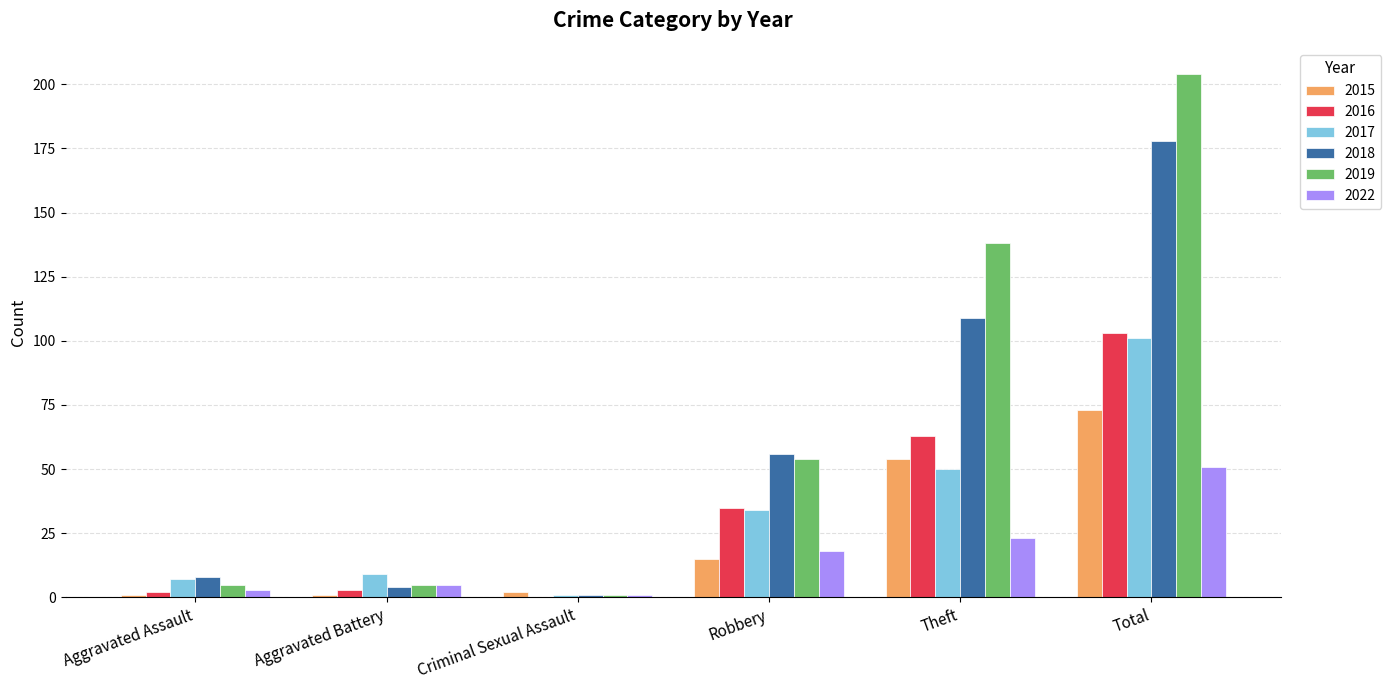

Which series has the largest range (max minus min)?

2019